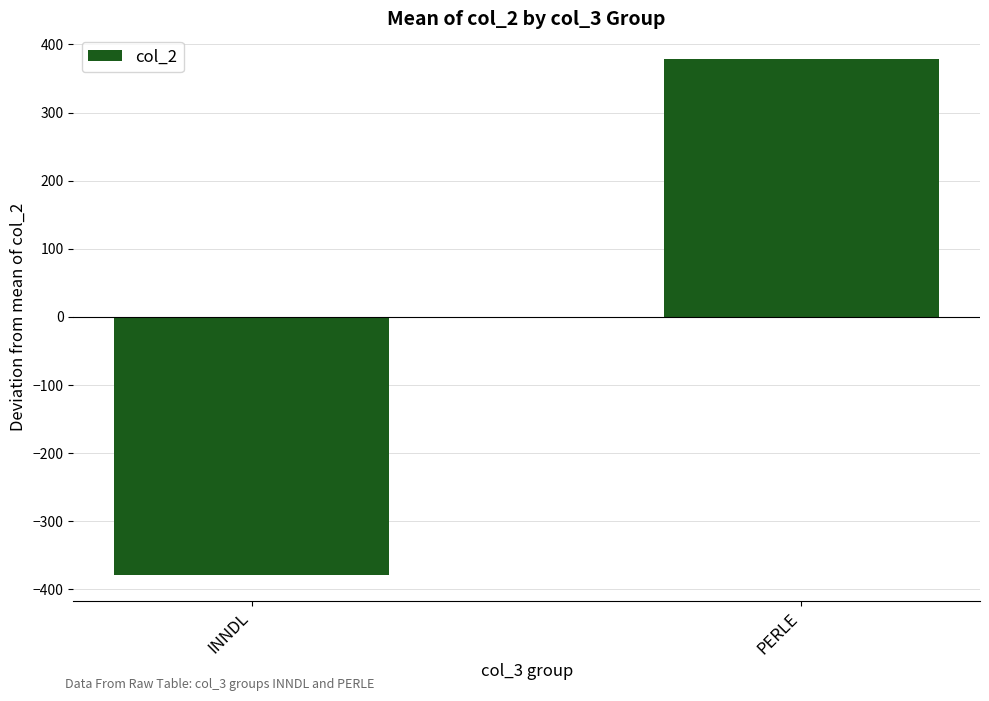

What is the greatest value displayed?

378.5